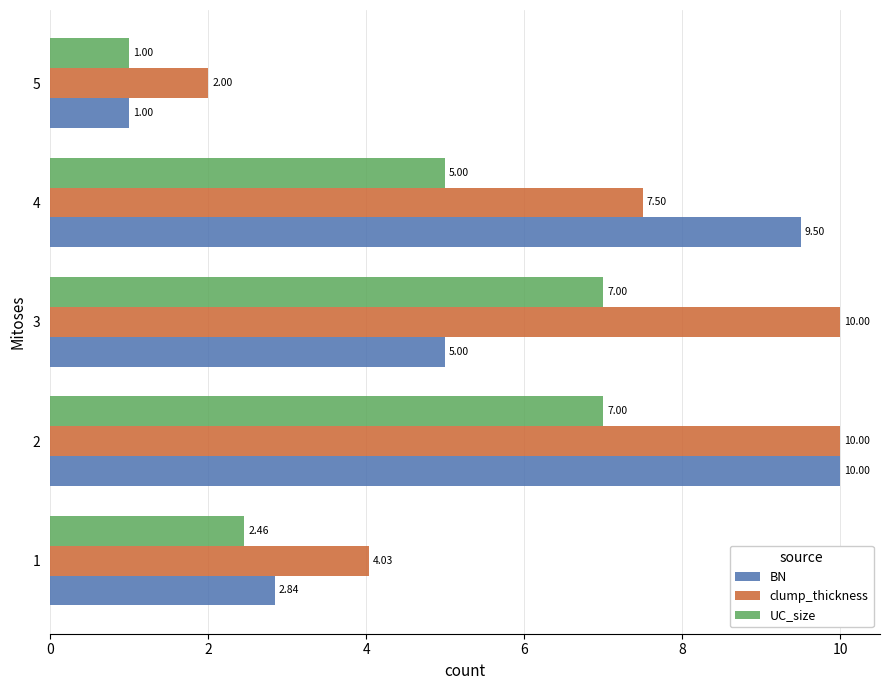

Which series has the largest range (max minus min)?

BN